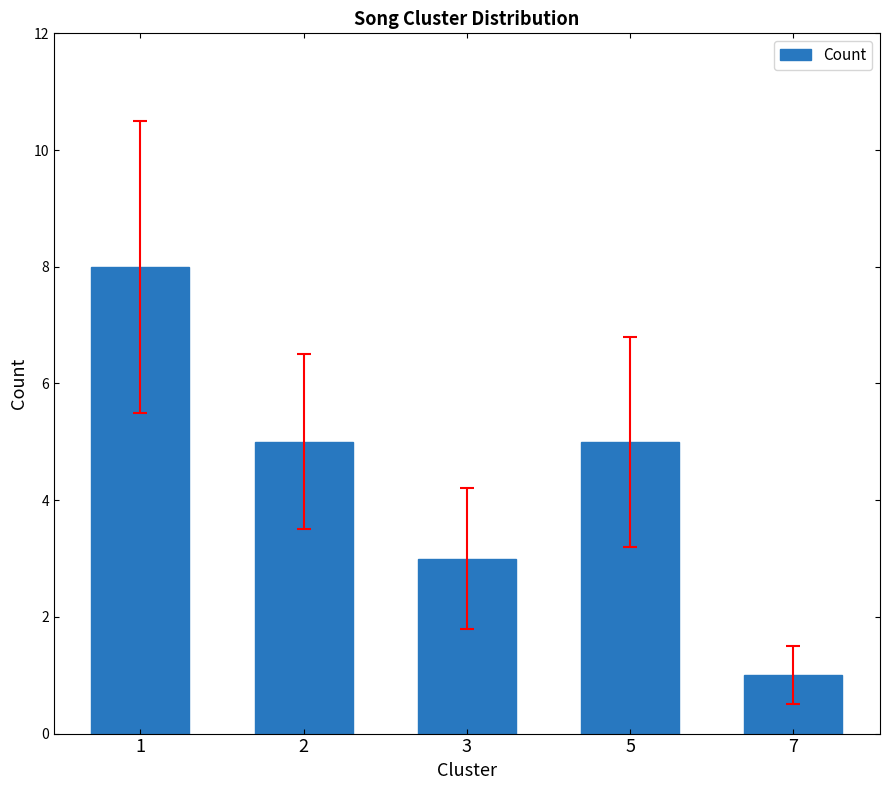

Is it true that the value at 5 is 5?

True